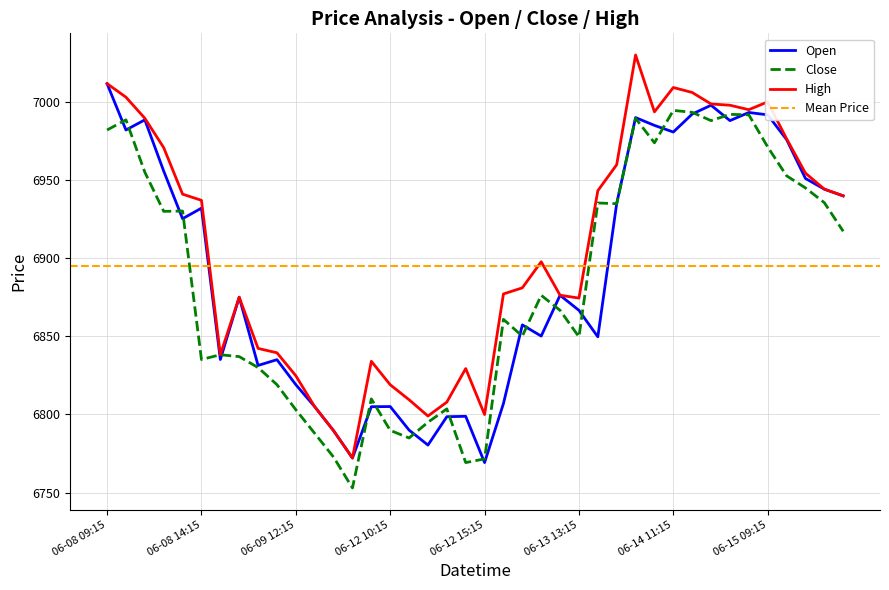

Rank the series at 2023-06-15 12:15 from lowest to highest value.

Close, Open, High